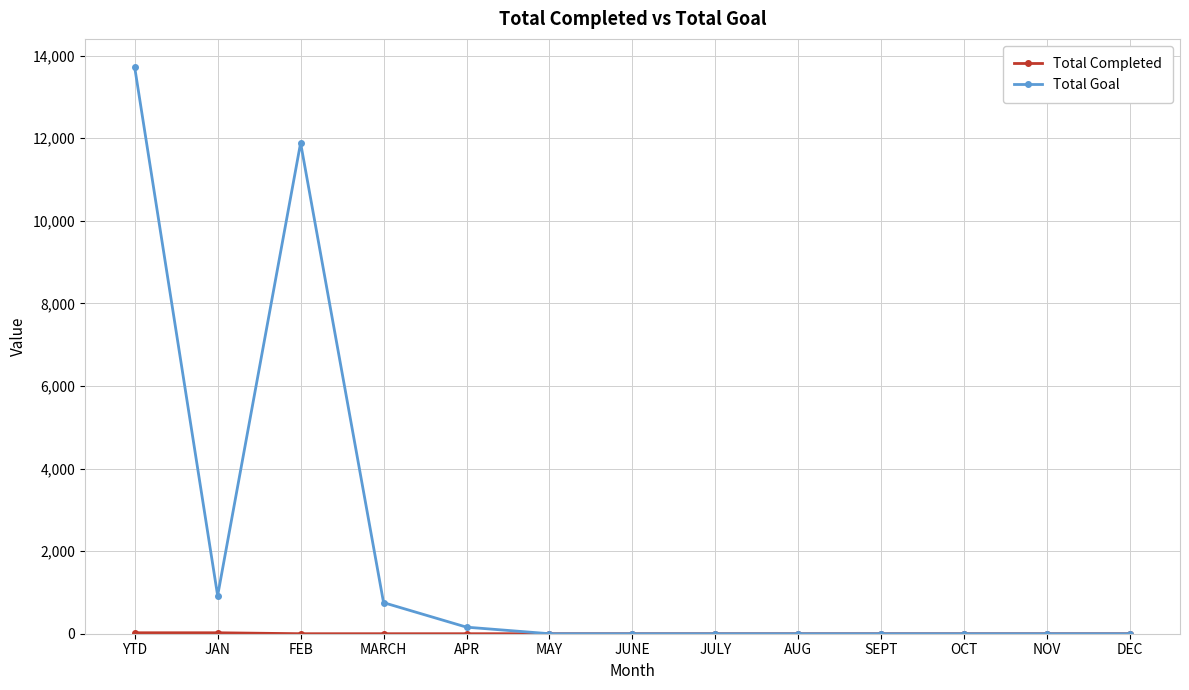

True or false: Total Goal has a value of 0 at SEPT.

True